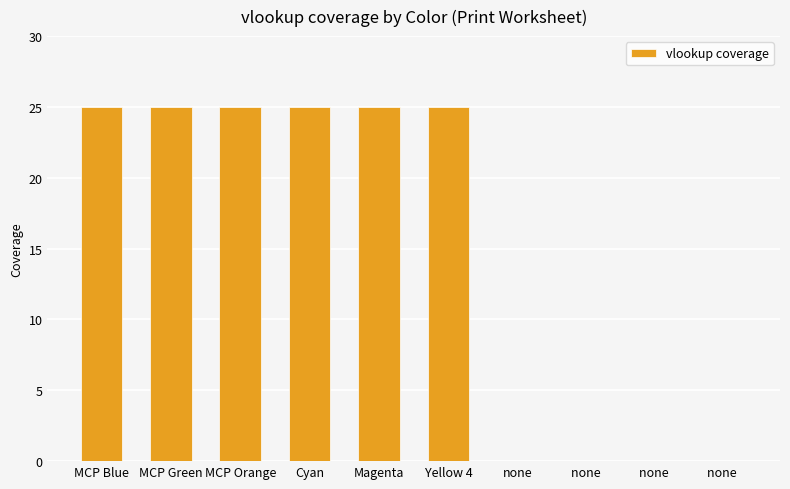

What is the sum of the values at Magenta and Cyan?

50